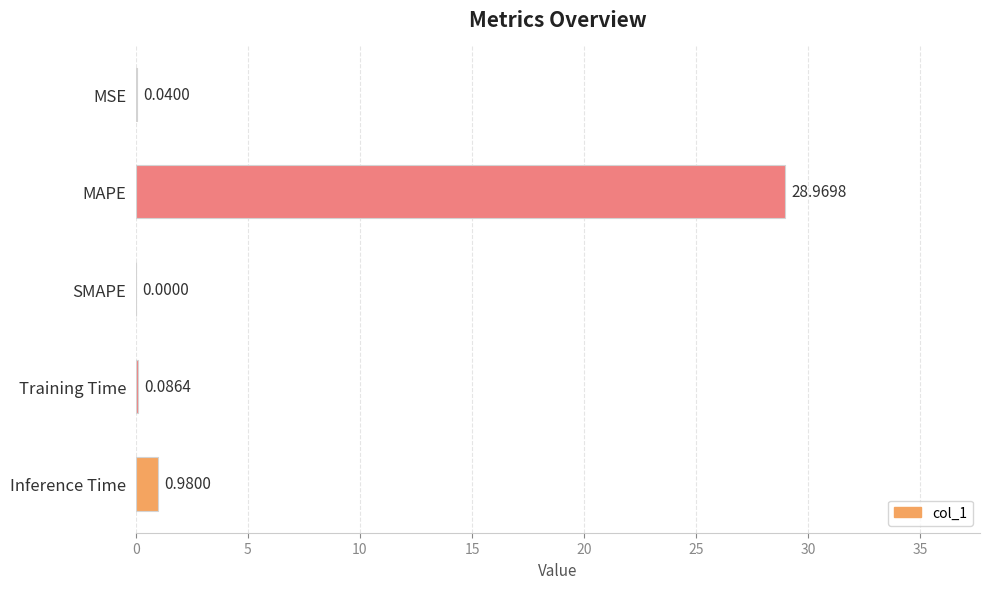

How many categories are shown in the chart?

5